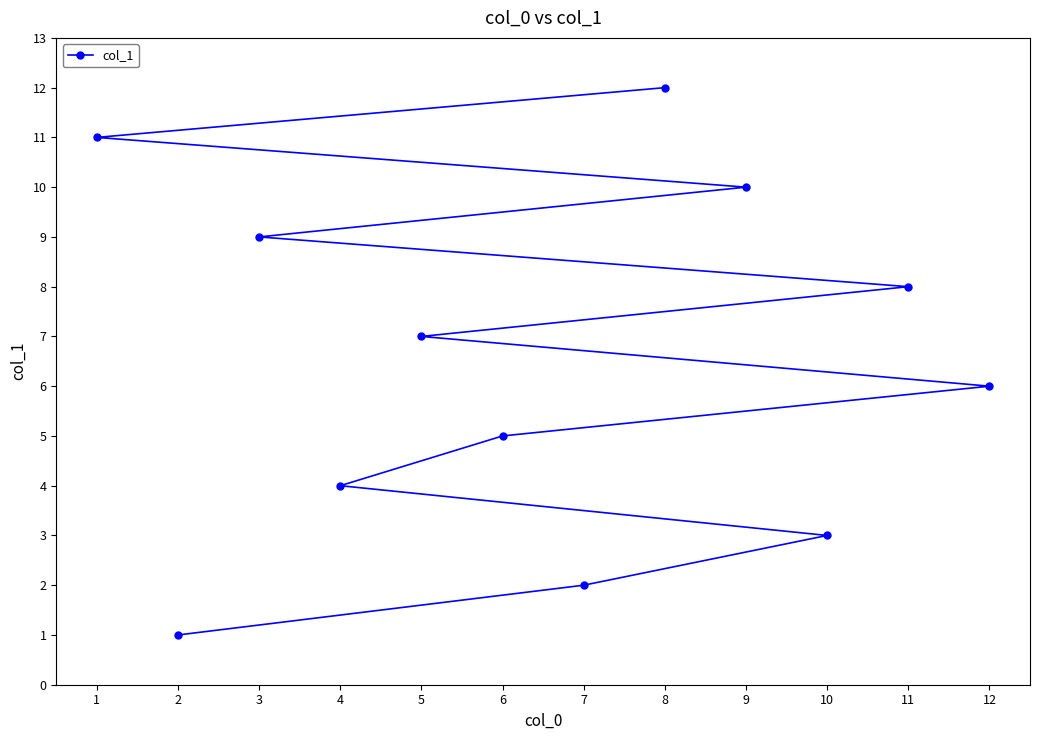

Count the number of data series in this chart.

1